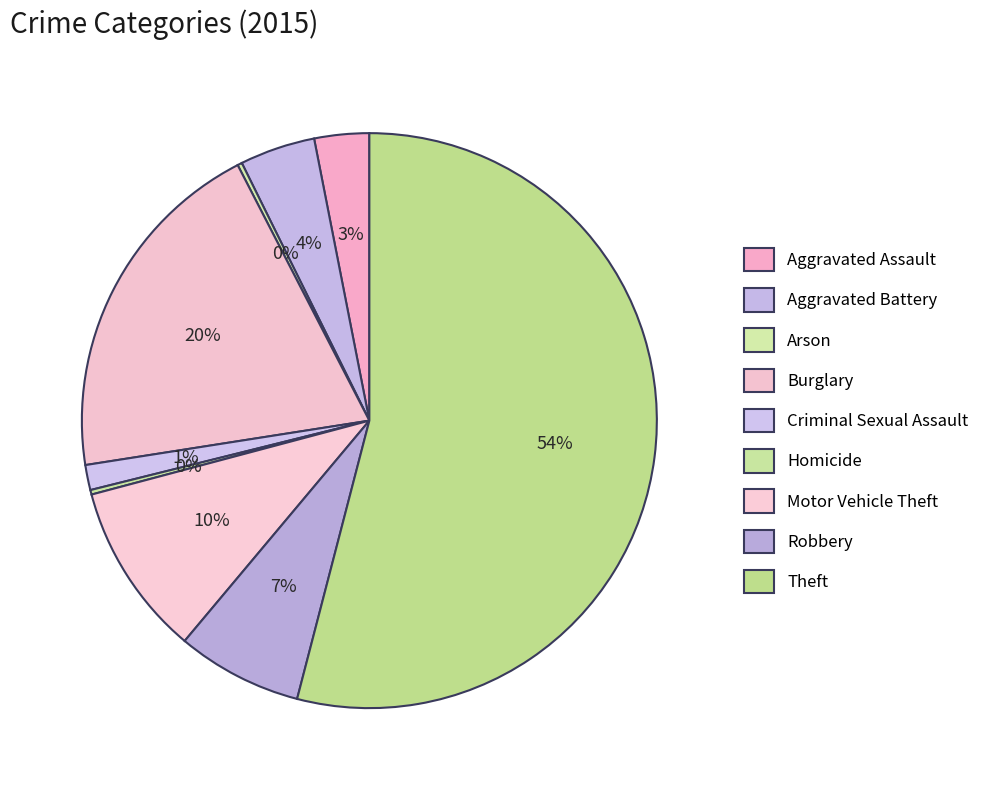

Is there a majority slice in this chart?

Yes